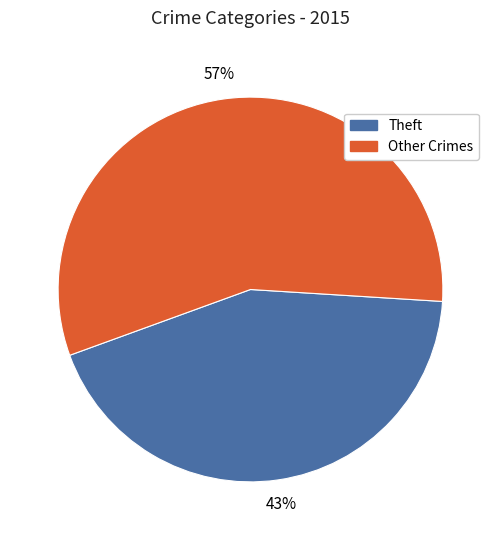

To the nearest percent, what is the average slice percentage?

50%